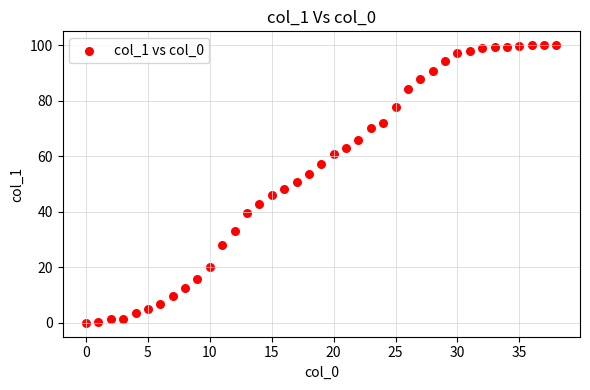

What is the range of X values (max minus min)?

38.0